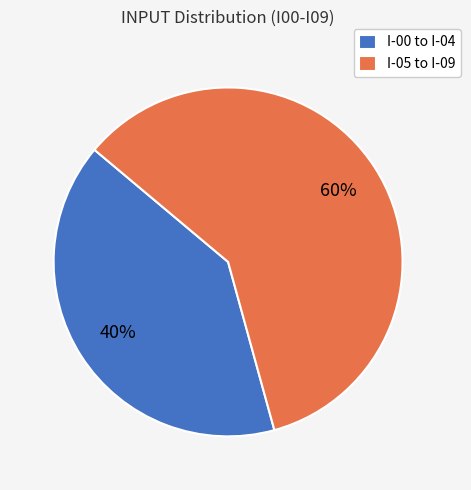

To the nearest percent, what percentage of the pie is I-00 to I-04?

40%